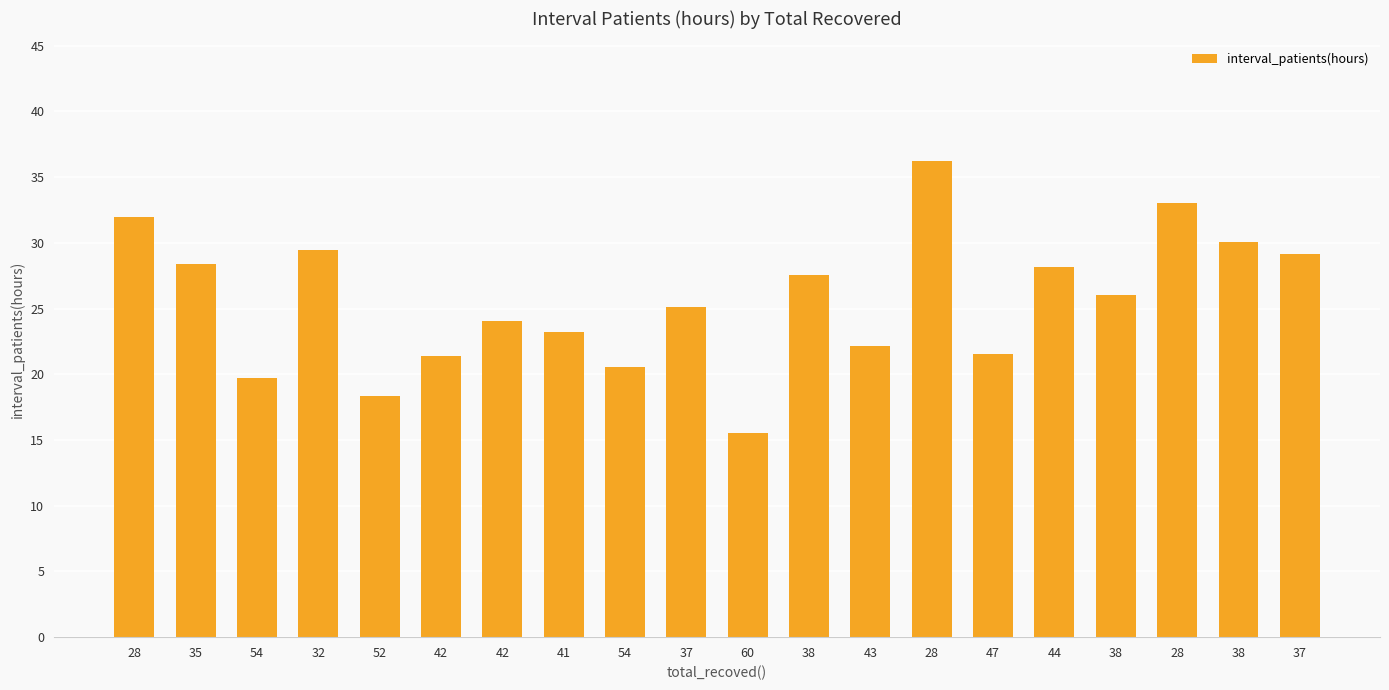

What is the ratio of the value at 28 to the value at 44?

1.3